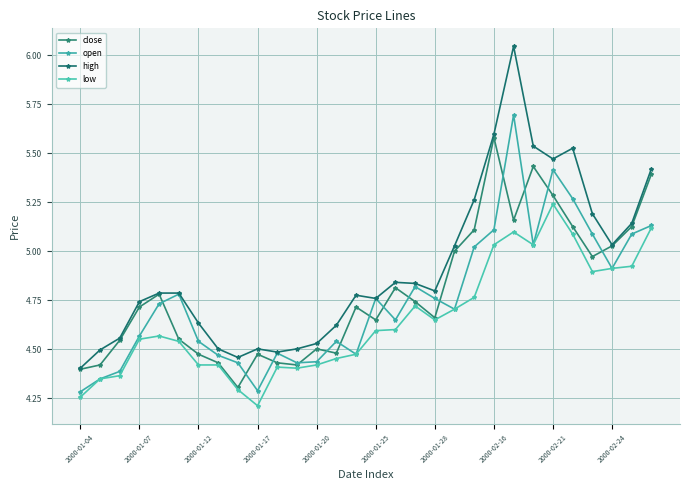

Which category has the highest value in the high series?

22